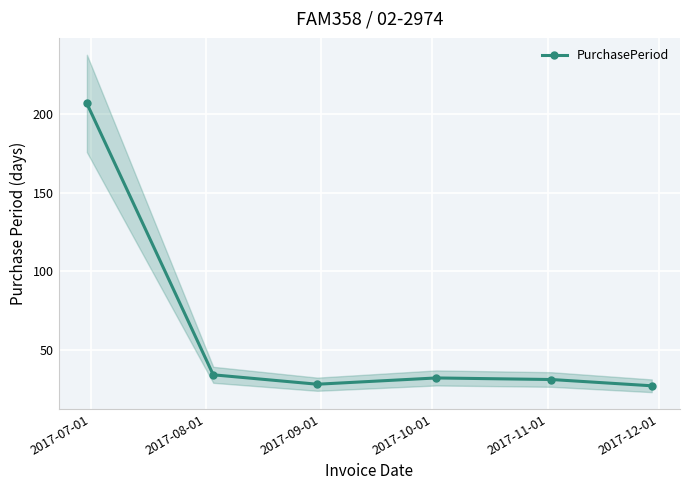

What is the difference between the maximum and second lowest values?

179